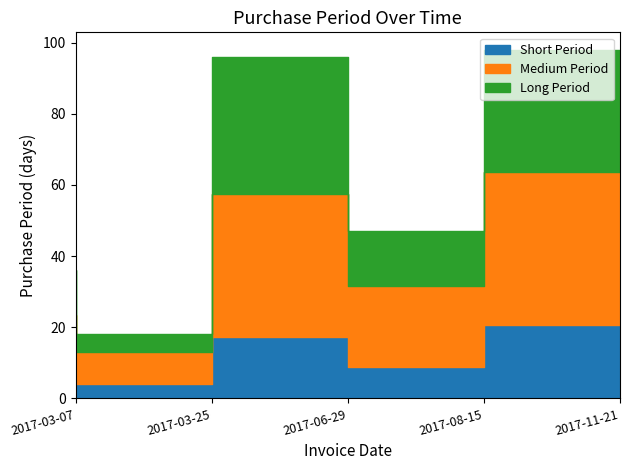

The chart shows a value of 20 at 2017-08-15. True or false?

False